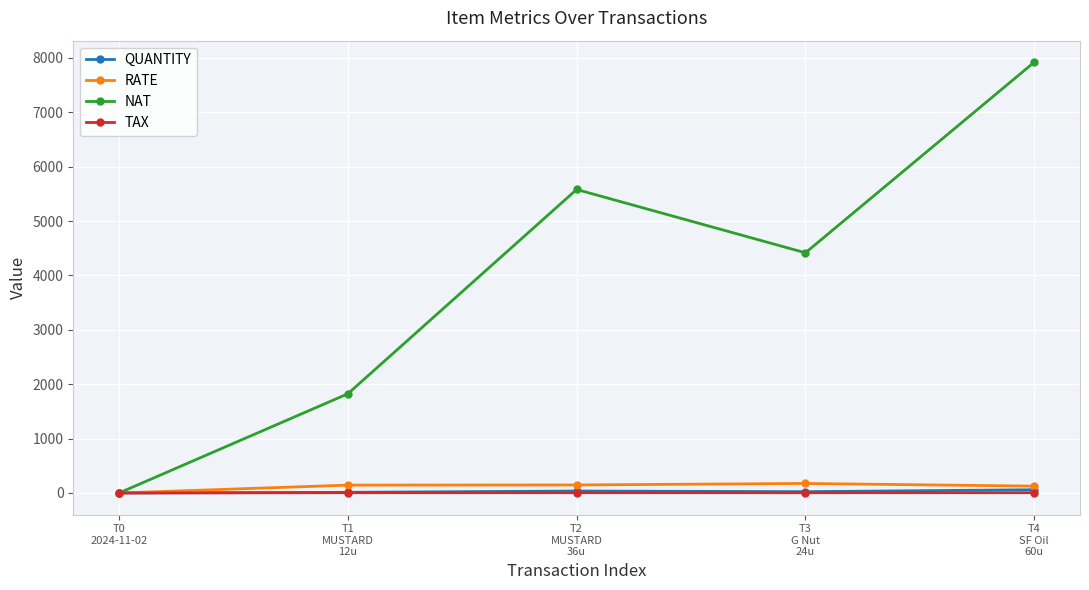

What is the label of the 3rd point from the right?

T2
MUSTARD
36u